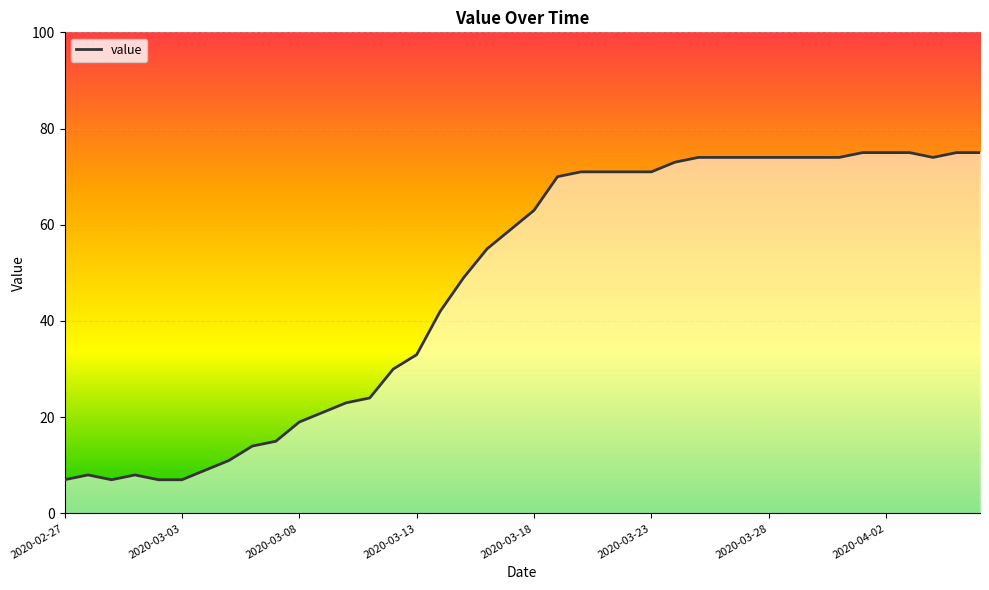

What is the difference between the maximum and minimum values?

68